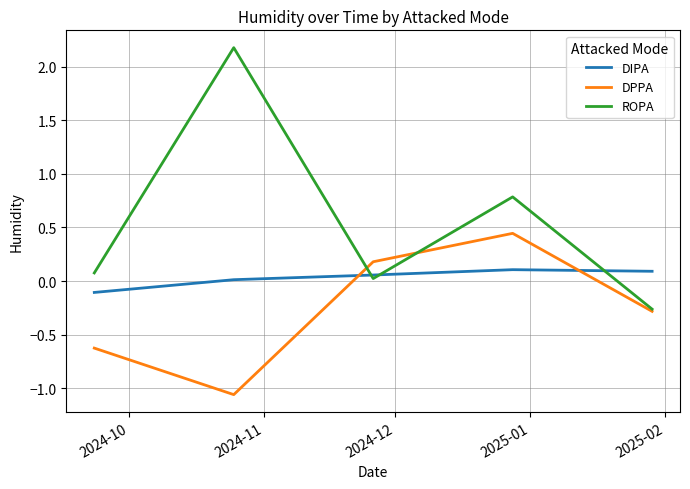

Which series has the widest spread of values?

ROPA